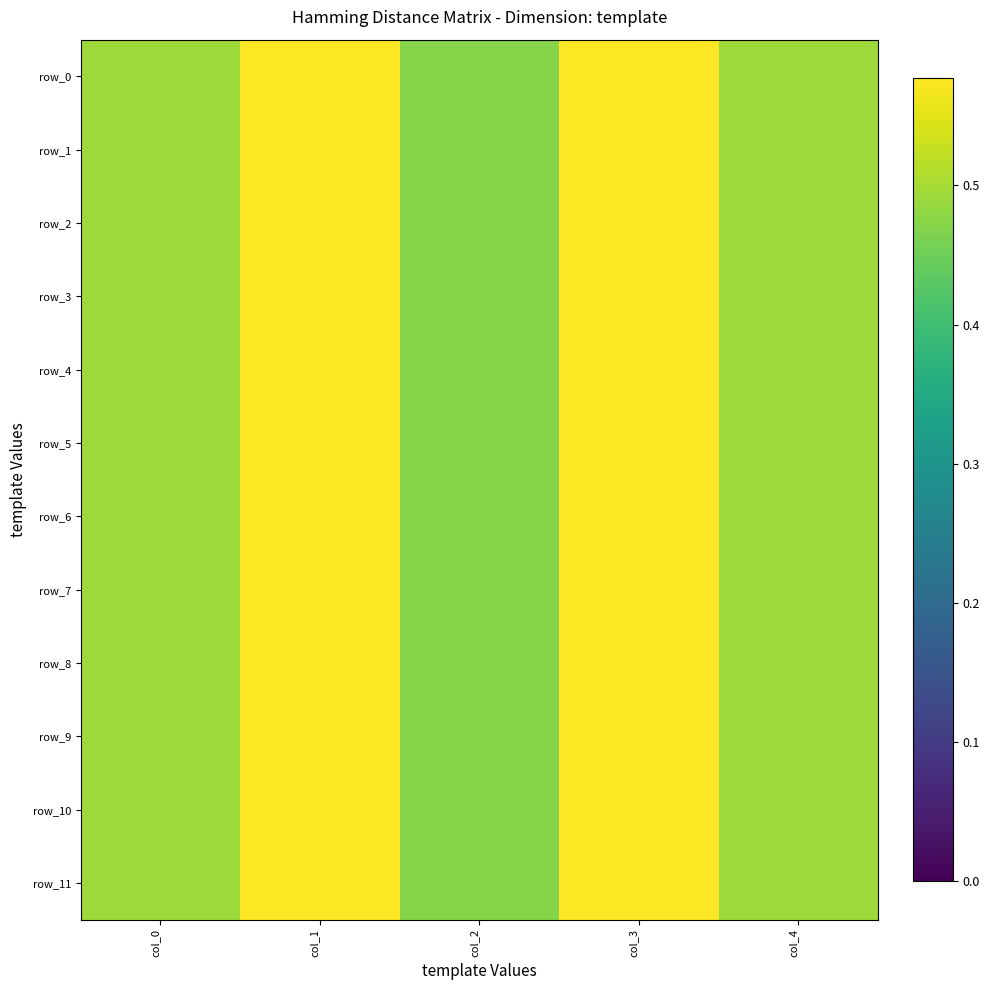

At how many categories does at least one series exceed 0?

5